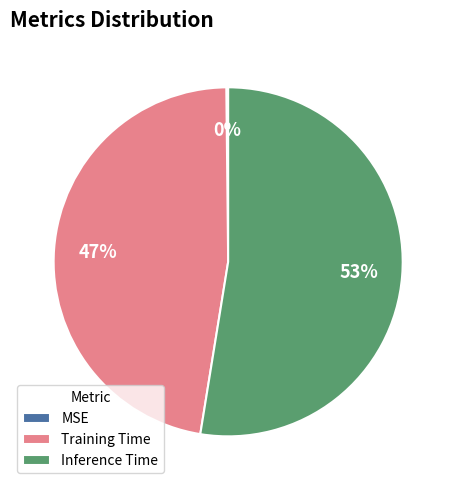

Does Inference Time account for over 50% of the chart?

Yes